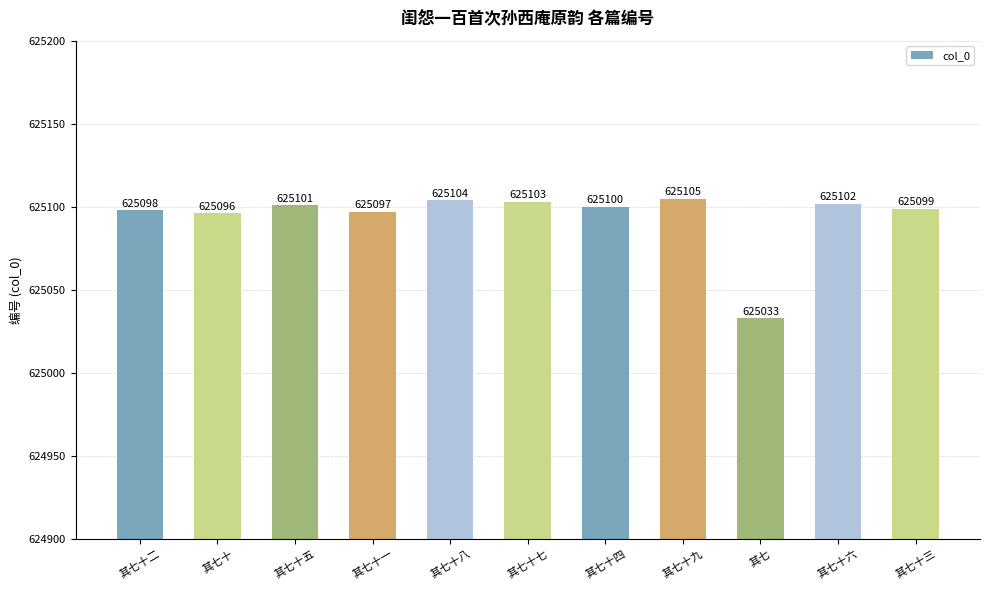

What is the label of the 10th bar from the left?

其七十六